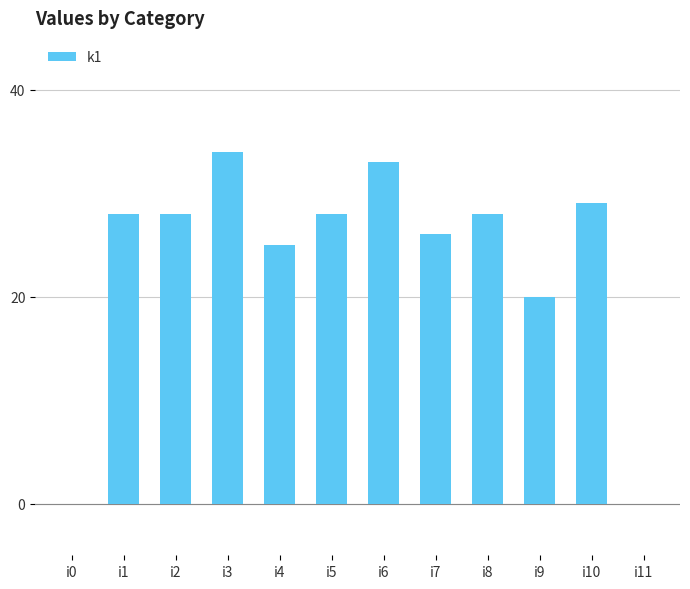

Reading left to right, what are all the values shown in this chart?

i0=0	i1=28	i2=28	i3=34	i4=25	i5=28	i6=33	i7=26	i8=28	i9=20	i10=29	i11=0